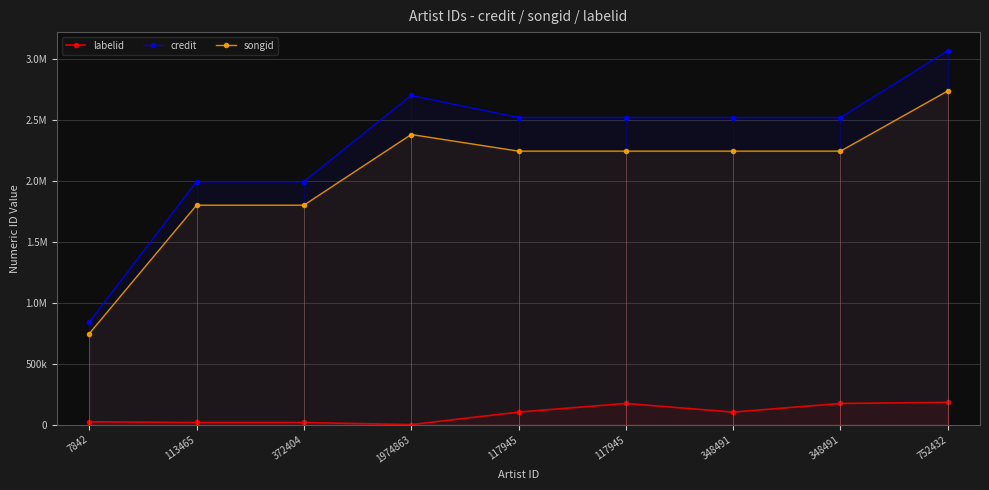

How many lines are shown in the chart?

3